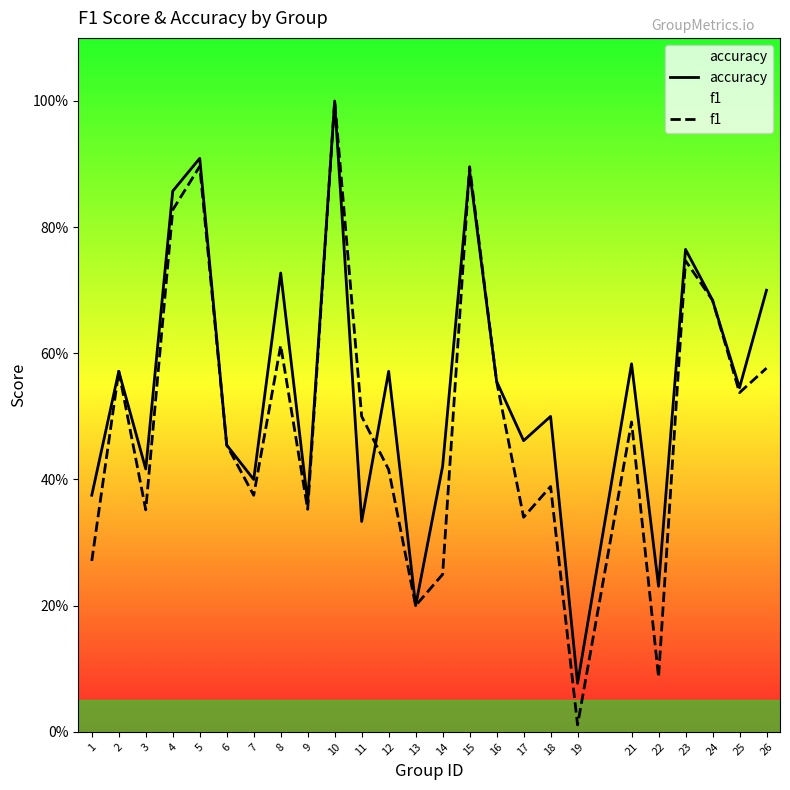

At which label does f1 reach its minimum?

19